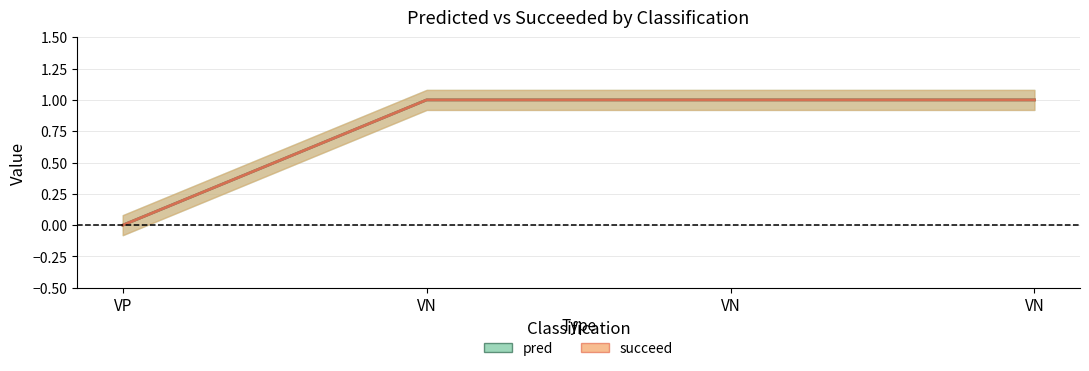

Which series has the largest total across all categories?

pred